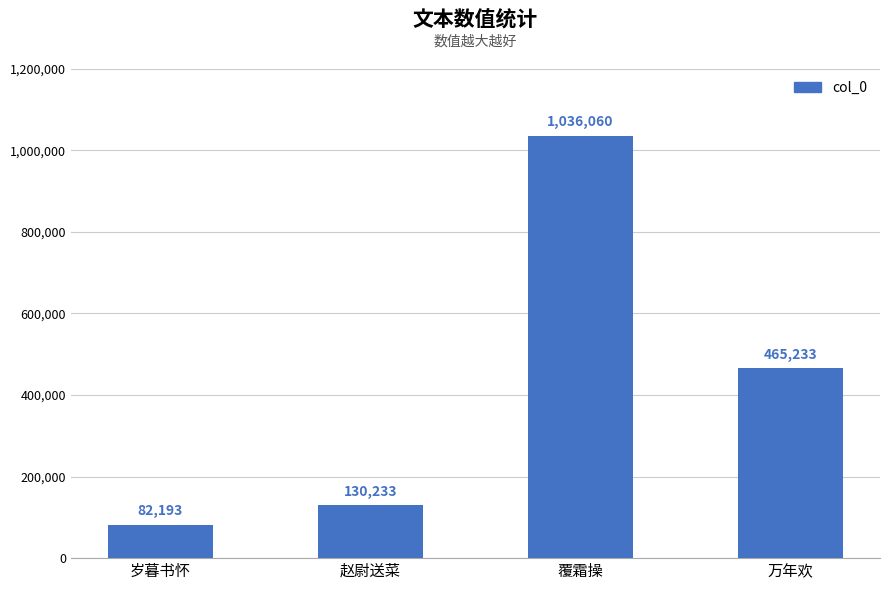

Which has a higher value, 赵尉送菜 or 覆霜操?

覆霜操